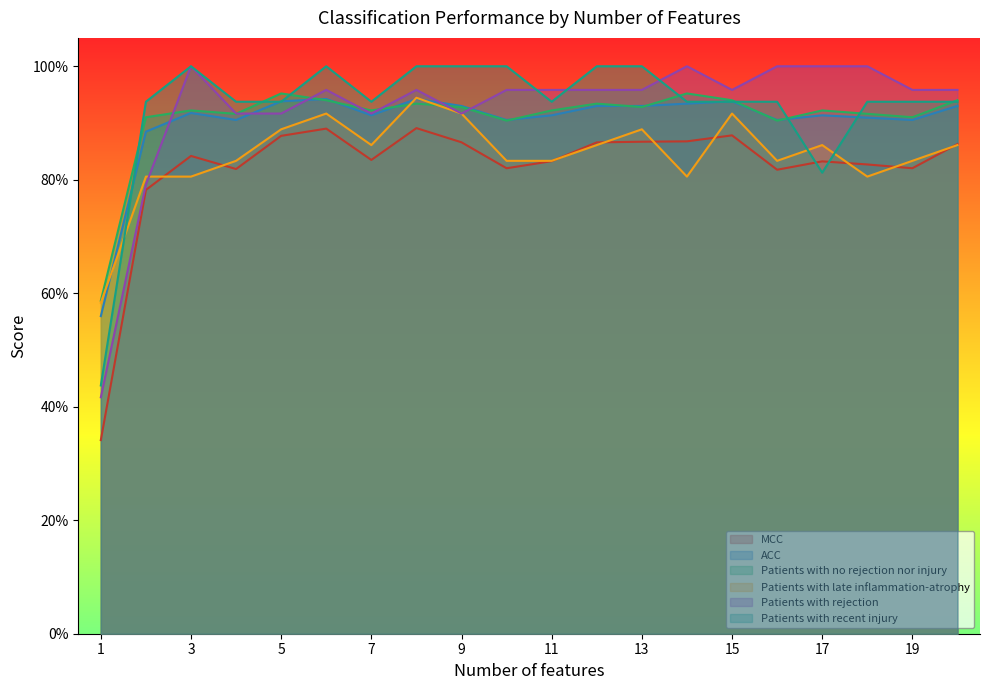

At which label is MCC closest to 0?

1